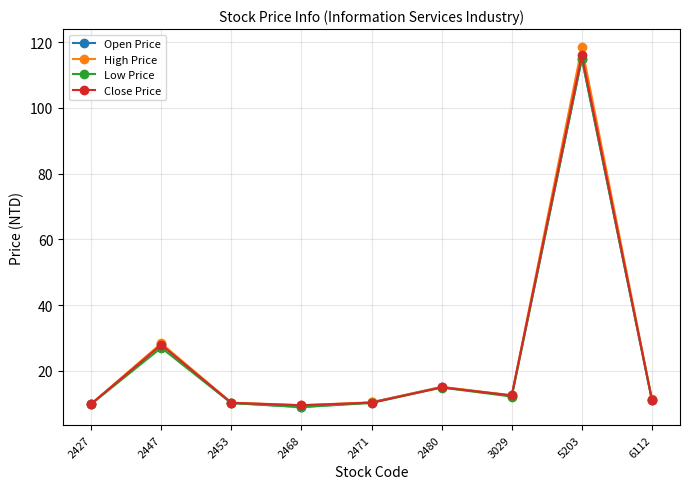

What is the approximate value of Open Price at 6112?

11.2